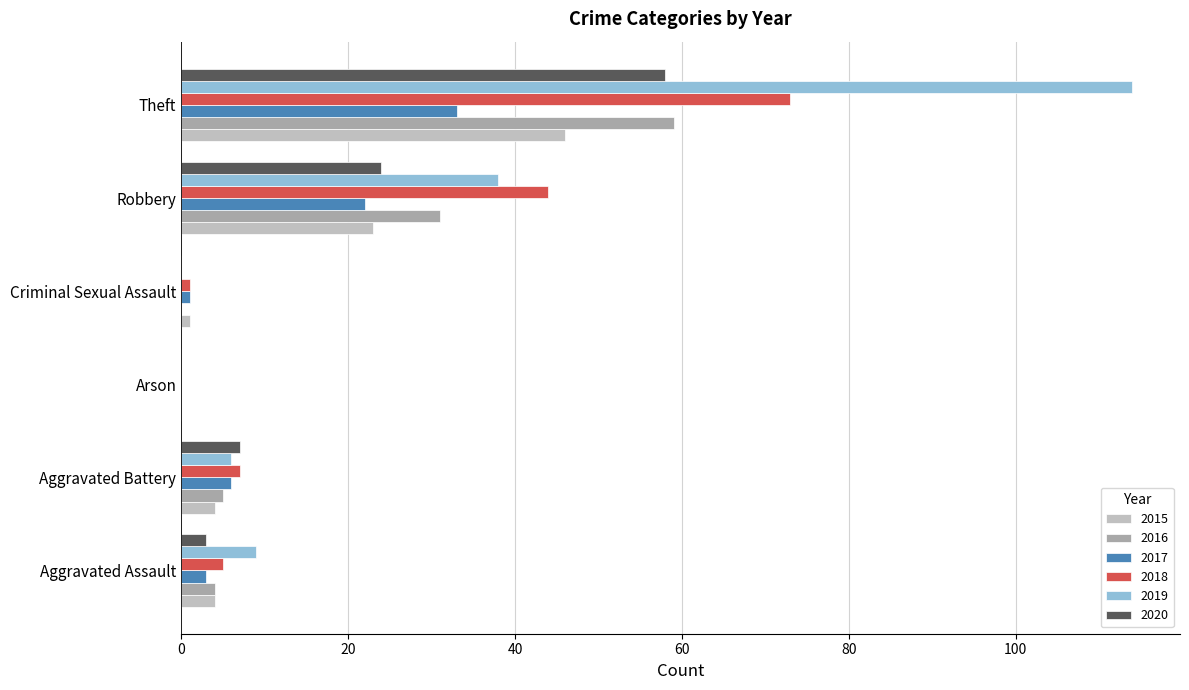

What is the sum of all 2015 values?

78